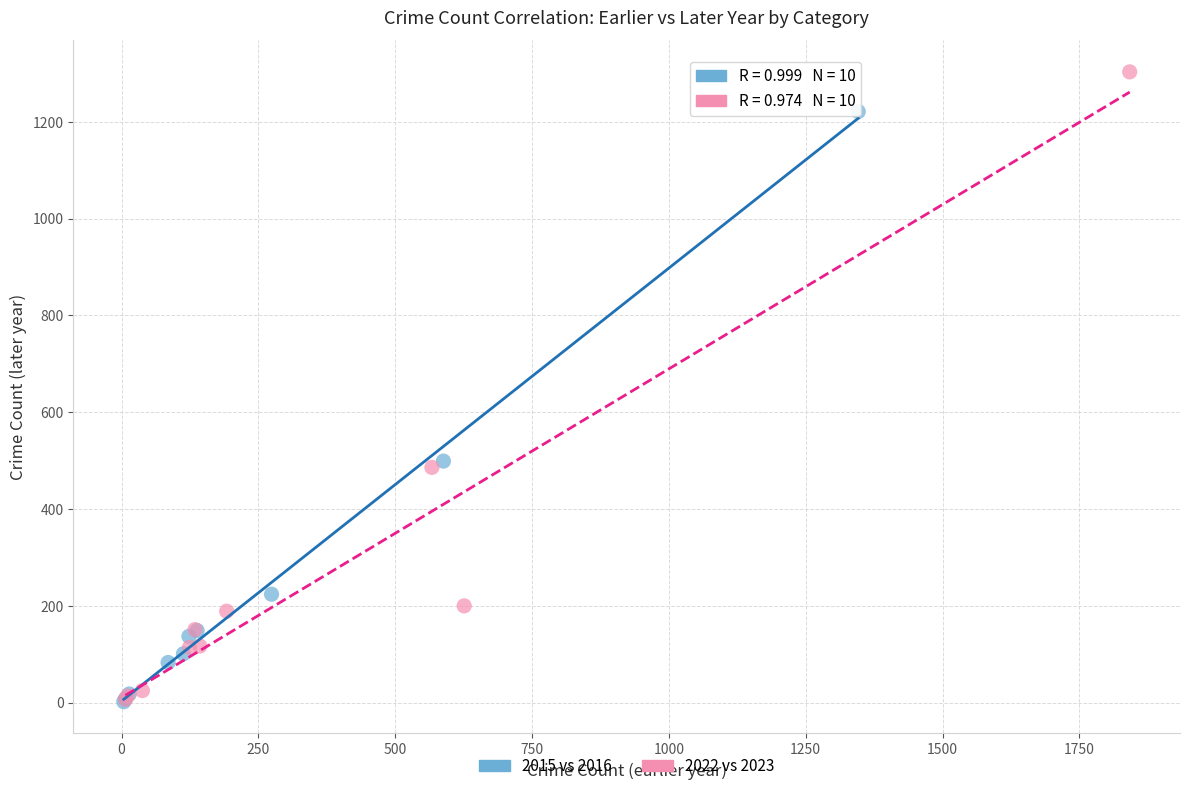

Which series reaches the maximum Y coordinate?

2022 vs 2023